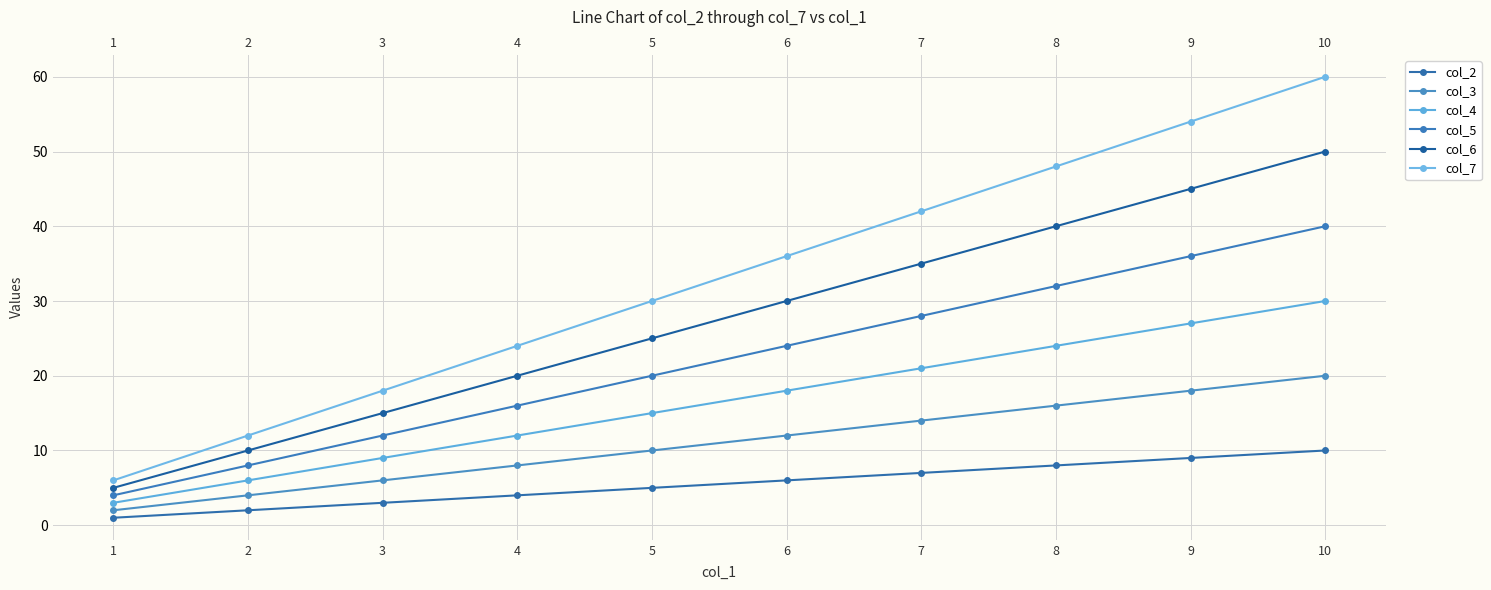

What is the sum of all col_2 values?

55